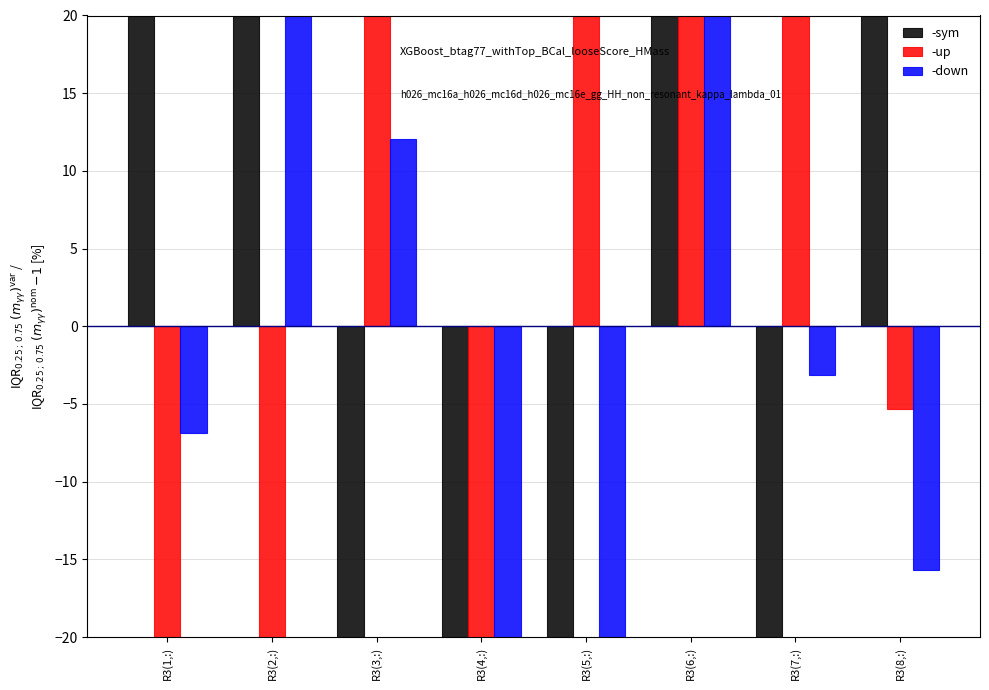

Reading right to left, list all the values displayed in this chart.

-sym: R3(8,:)=32.5	R3(7,:)=-39.1	R3(6,:)=26.2	R3(5,:)=-27.4	R3(4,:)=-45.9	R3(3,:)=-41.9	R3(2,:)=66.0	R3(1,:)=29.5
-up: R3(8,:)=-5.3	R3(7,:)=70.6	R3(6,:)=41.0	R3(5,:)=65.5	R3(4,:)=-79.2	R3(3,:)=75.7	R3(2,:)=-83.9	R3(1,:)=-84.5
-down: R3(8,:)=-15.7	R3(7,:)=-3.1	R3(6,:)=37.4	R3(5,:)=-46.5	R3(4,:)=-39.9	R3(3,:)=12.0	R3(2,:)=62.7	R3(1,:)=-6.9